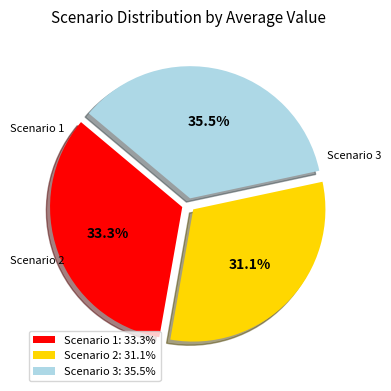

To the nearest percent, what percentage of the pie is Scenario 1?

33%